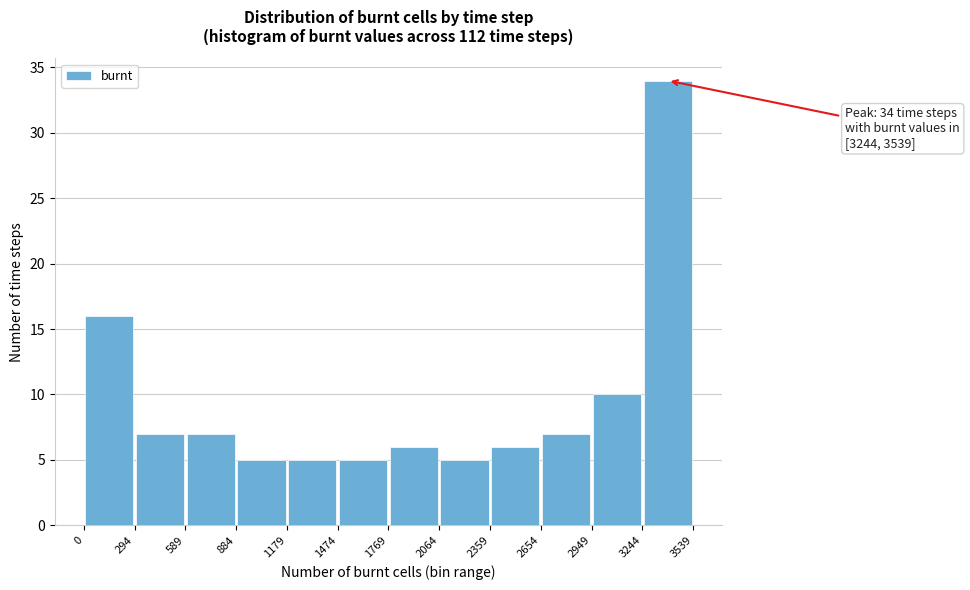

Over which range of the x-axis is the bar tallest?

3244 to 3539